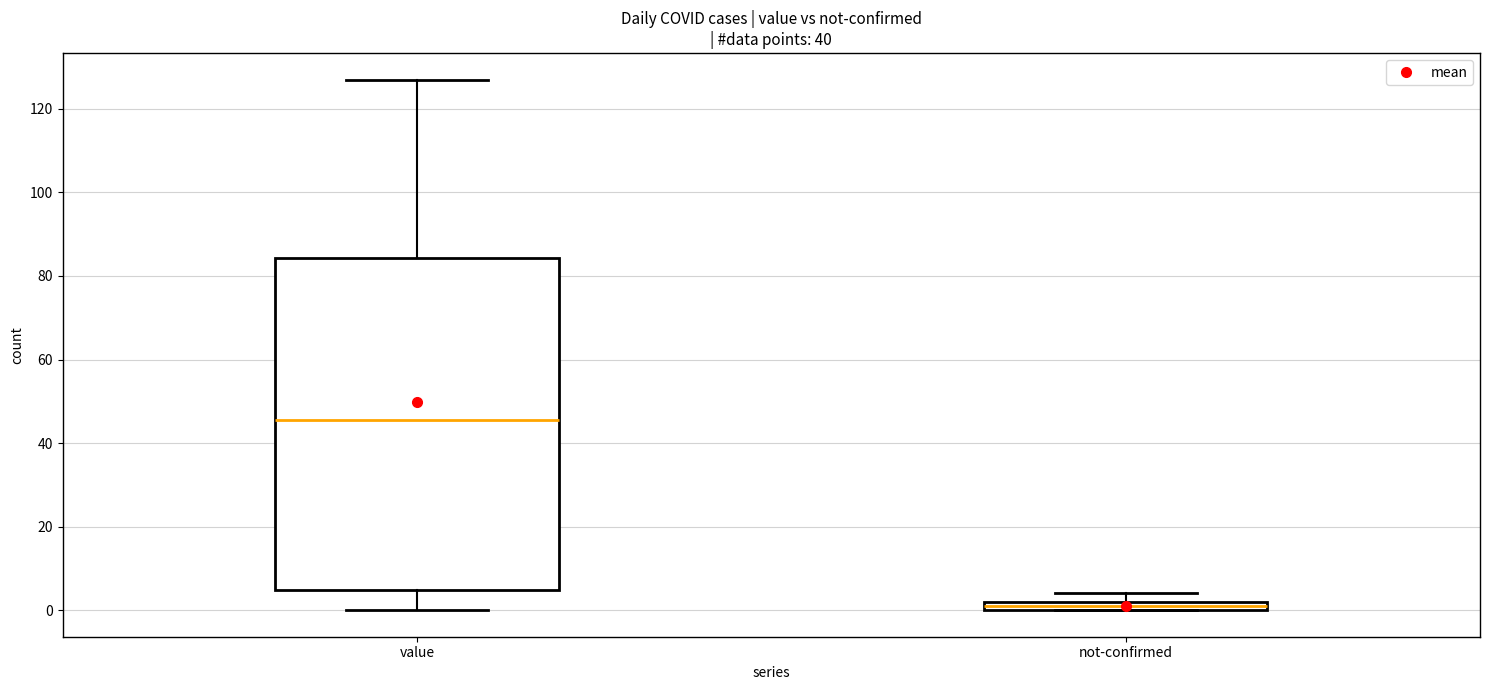

Which box's median line is the highest?

value